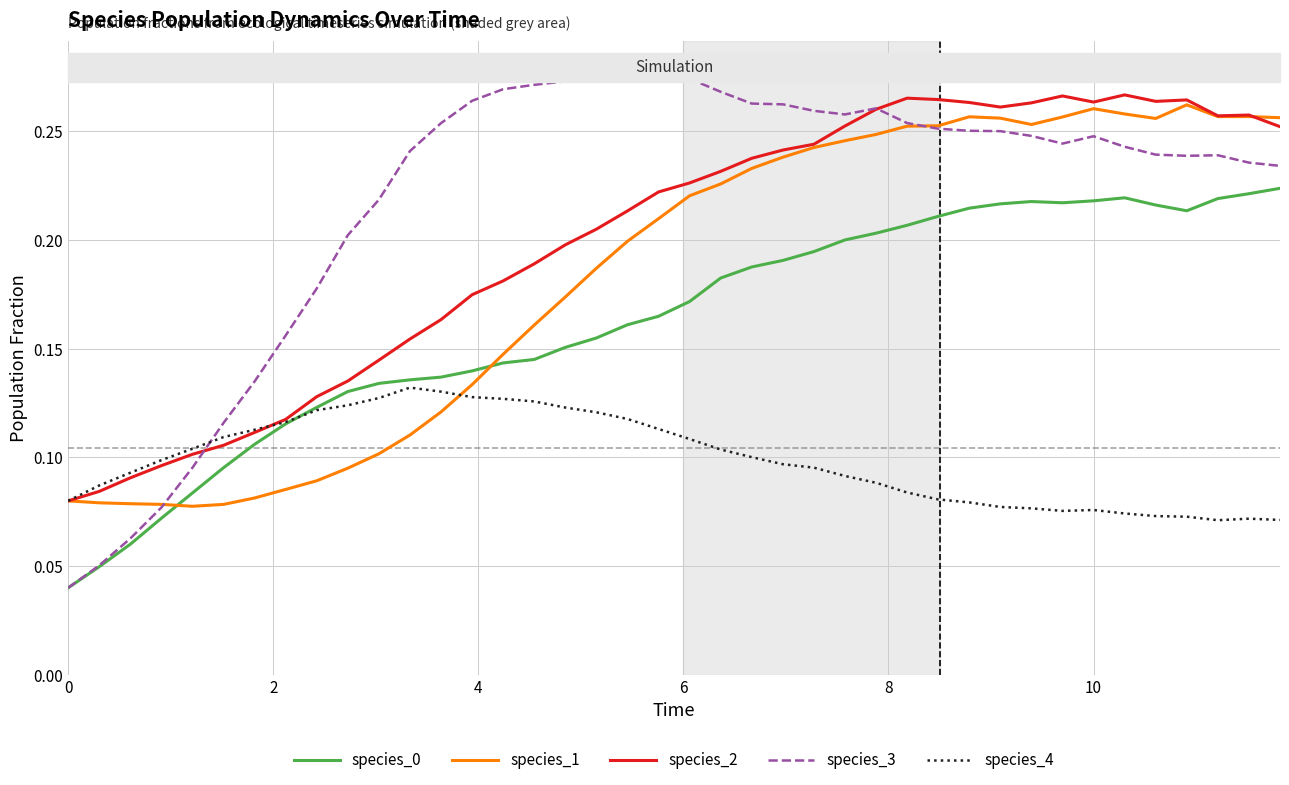

How many times do species_1 and species_0 cross each other?

2